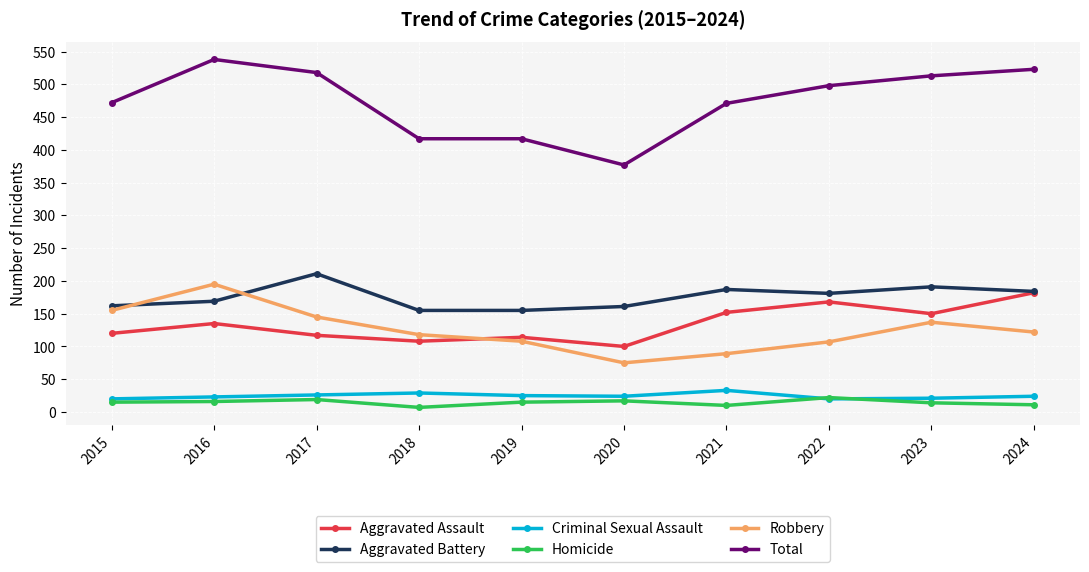

Between 2016 and 2022, which series saw the biggest shift?

Robbery